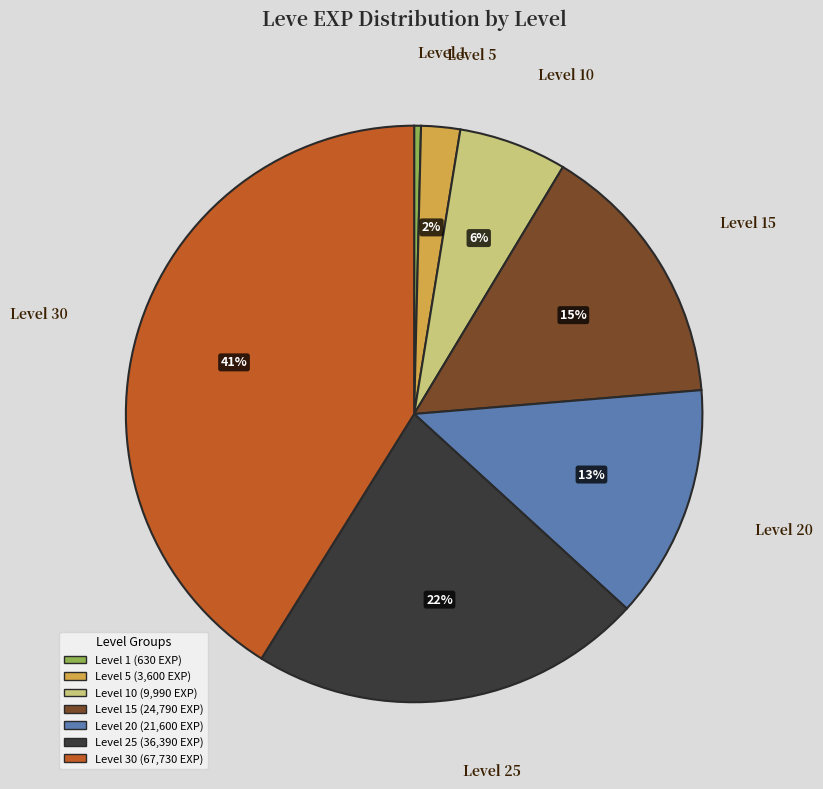

Does any single category account for the majority?

No